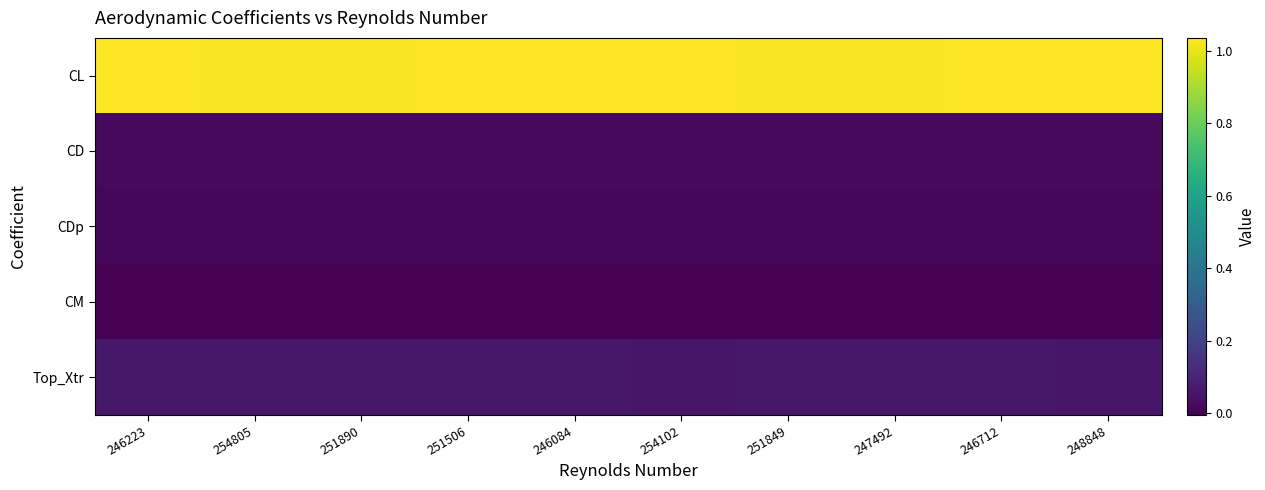

Reading left to right, list all the values displayed in this chart.

CL: 246223=1.0	254805=1.0	251890=1.0	251506=1.0	246084=1.0	254102=1.0	251849=1.0	247492=1.0	246712=1.0	248848=1.0
CD: 246223=0.0	254805=0.0	251890=0.0	251506=0.0	246084=0.0	254102=0.0	251849=0.0	247492=0.0	246712=0.0	248848=0.0
CDp: 246223=0.0	254805=0.0	251890=0.0	251506=0.0	246084=0.0	254102=0.0	251849=0.0	247492=0.0	246712=0.0	248848=0.0
CM: 246223=-0.0	254805=-0.0	251890=-0.0	251506=-0.0	246084=-0.0	254102=-0.0	251849=-0.0	247492=-0.0	246712=-0.0	248848=-0.0
Top_Xtr: 246223=0.1	254805=0.1	251890=0.1	251506=0.1	246084=0.1	254102=0.1	251849=0.1	247492=0.1	246712=0.1	248848=0.1